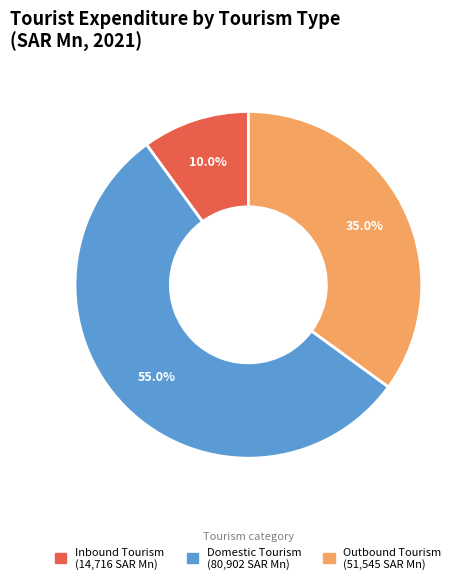

Which slice is the largest?

Domestic Tourism